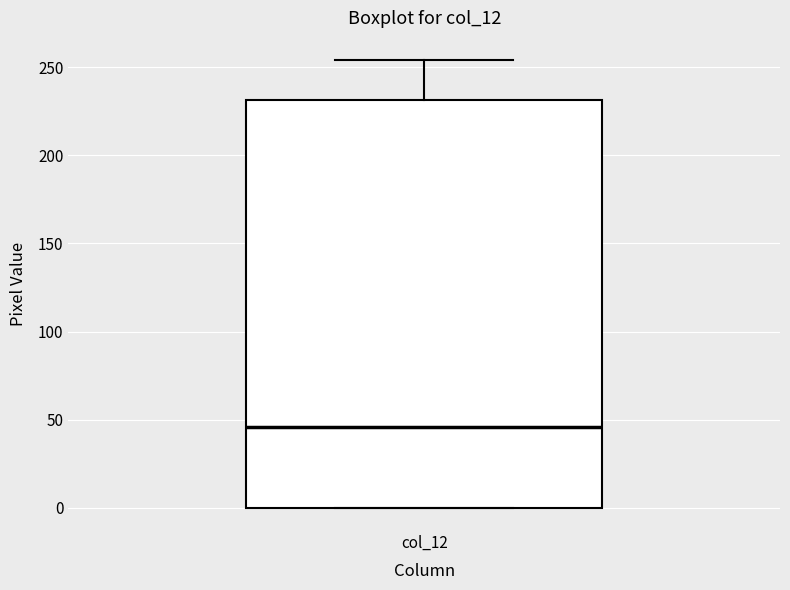

Transcribe this box plot: give where the median line is, the range the box spans, and where the two whiskers end, as read against the y-axis. The values are not printed on the chart, so give them approximately, as read against the axis.

median 45, box 0 to 230, whiskers 0 to 255